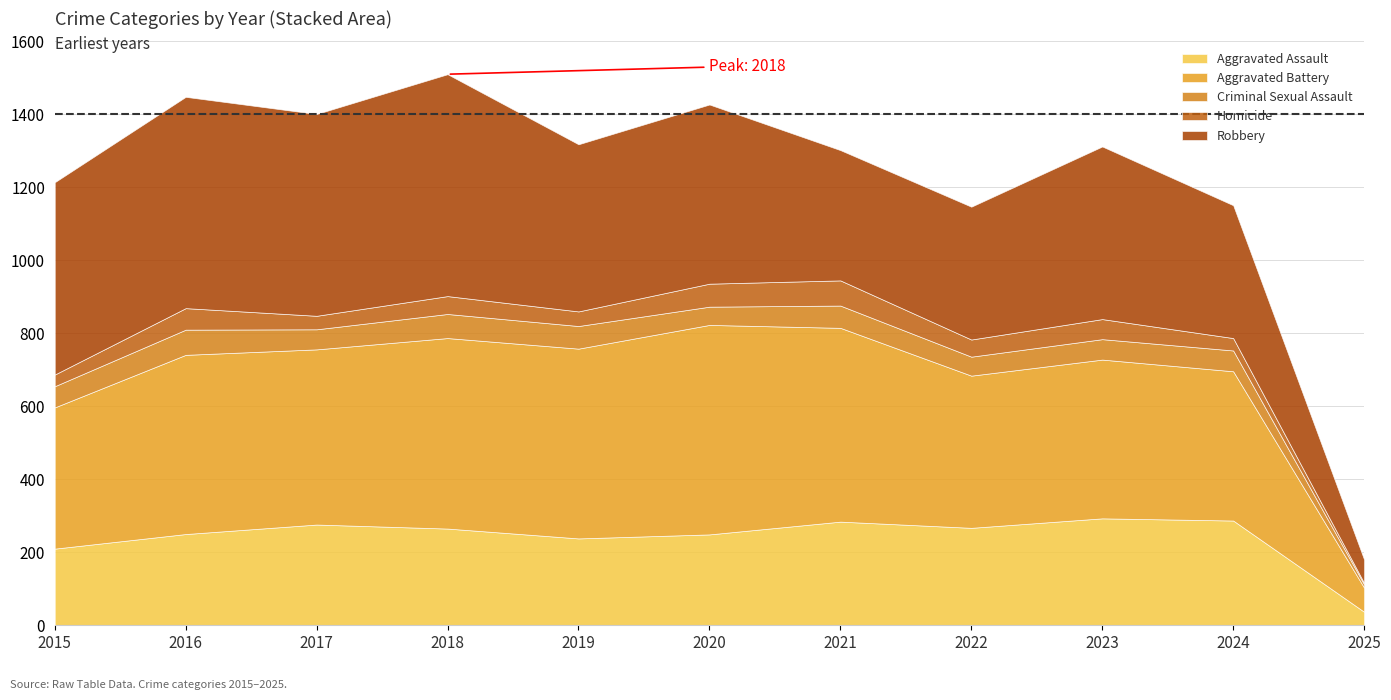

The value of Criminal Sexual Assault at 2020 is 81. True or false?

False